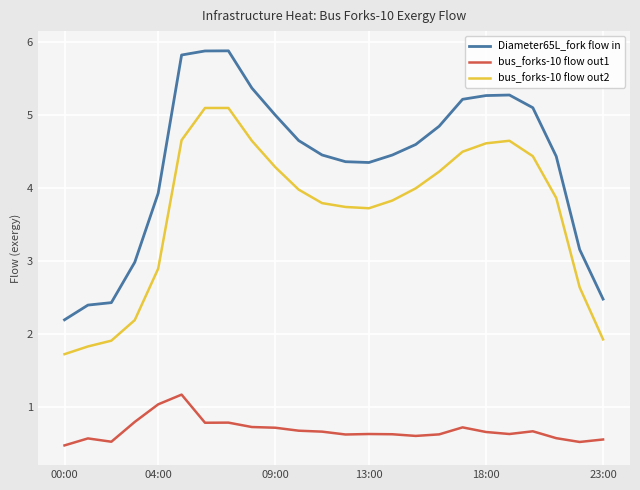

Which series has the largest range (max minus min)?

Diameter65L_fork flow in